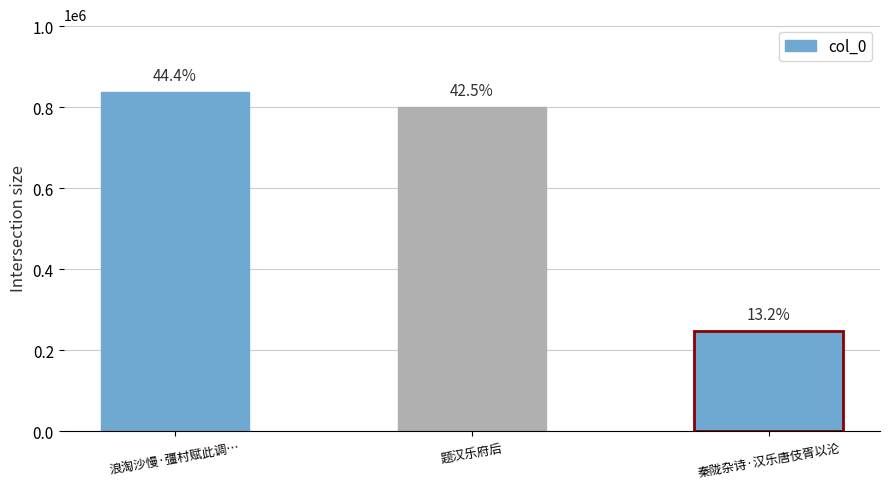

Rank the categories by value from lowest to highest.

秦陇杂诗·汉乐唐伎胥以沦, 题汉乐府后, 浪淘沙慢·彊村赋此调…